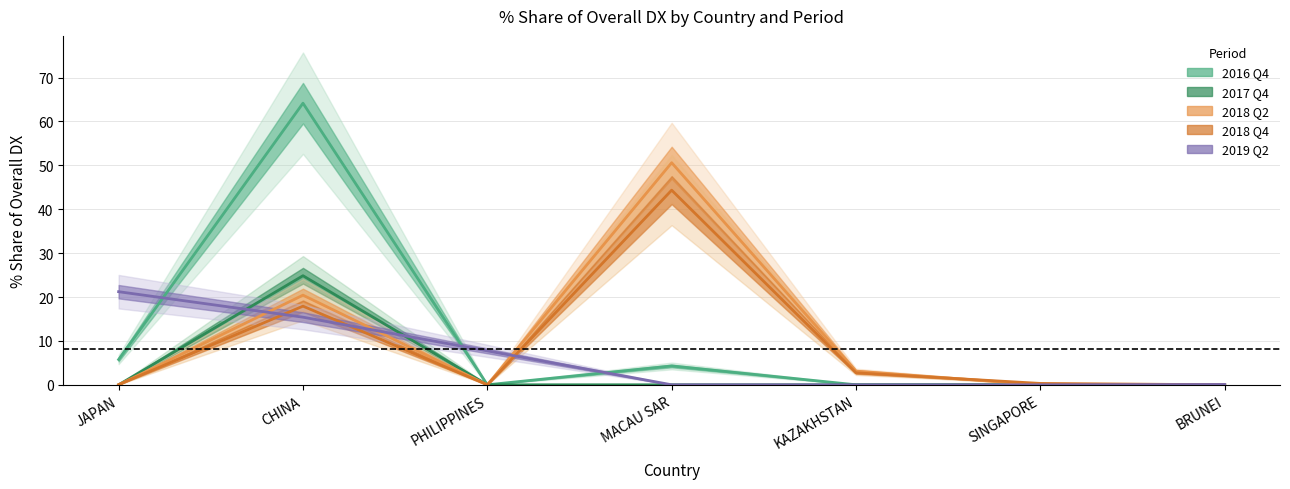

What is the difference between the highest and lowest values at PHILIPPINES?

7.7